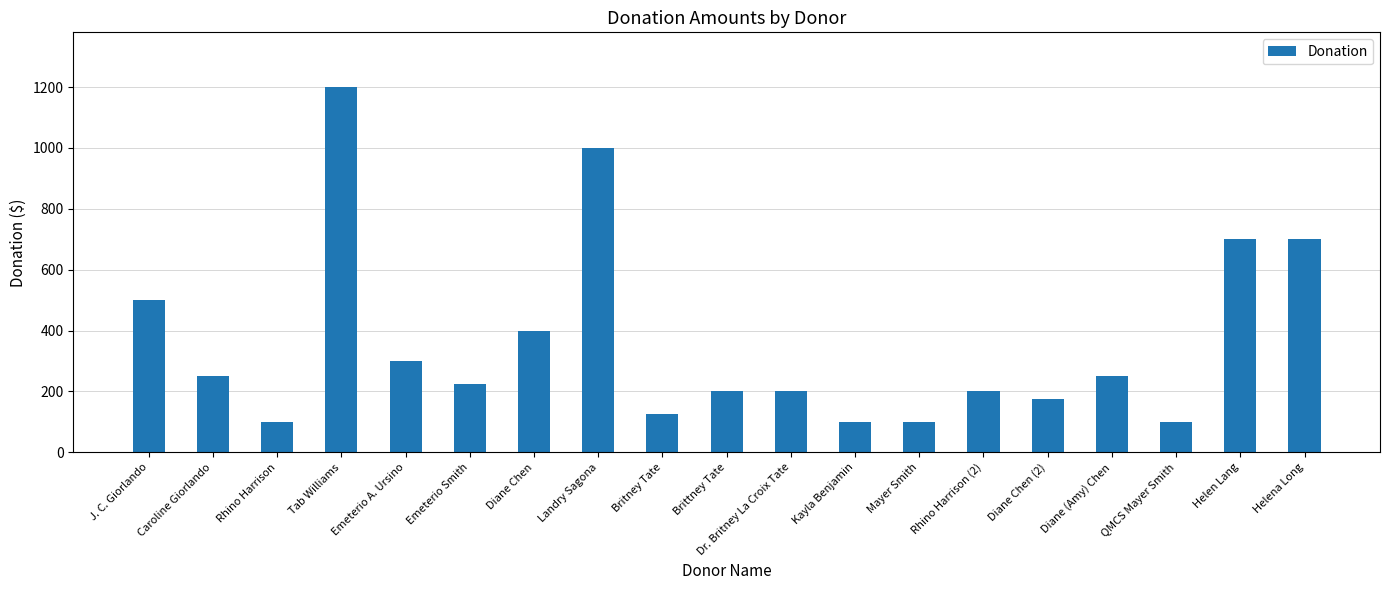

What is the greatest value displayed?

1200